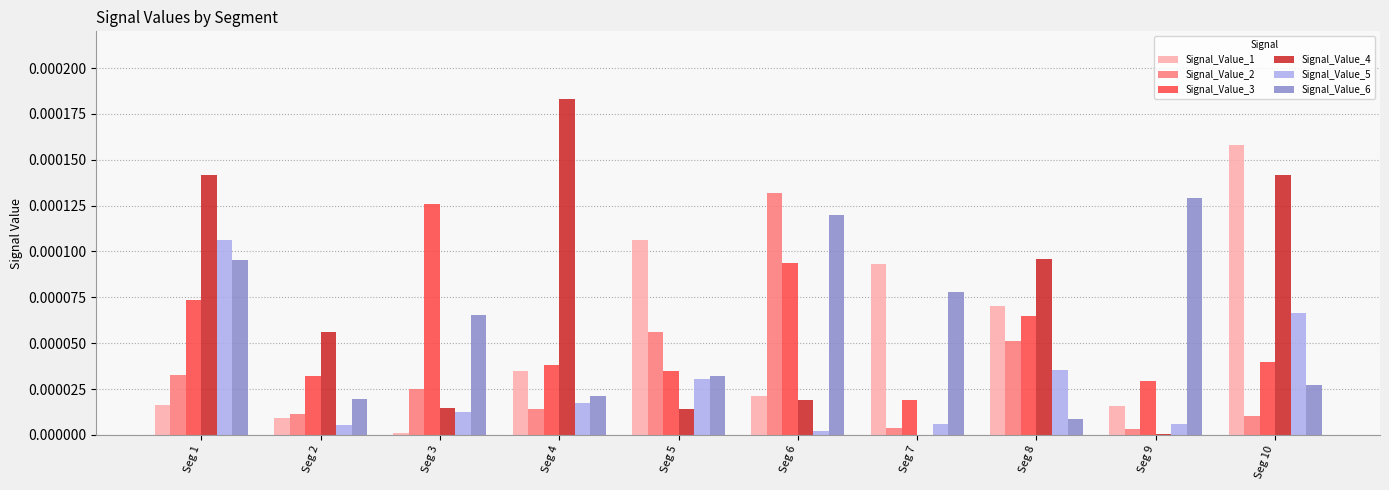

Is the value of Signal_Value_6 at Seg 6 greater than the value of Signal_Value_5 at Seg 2?

Yes